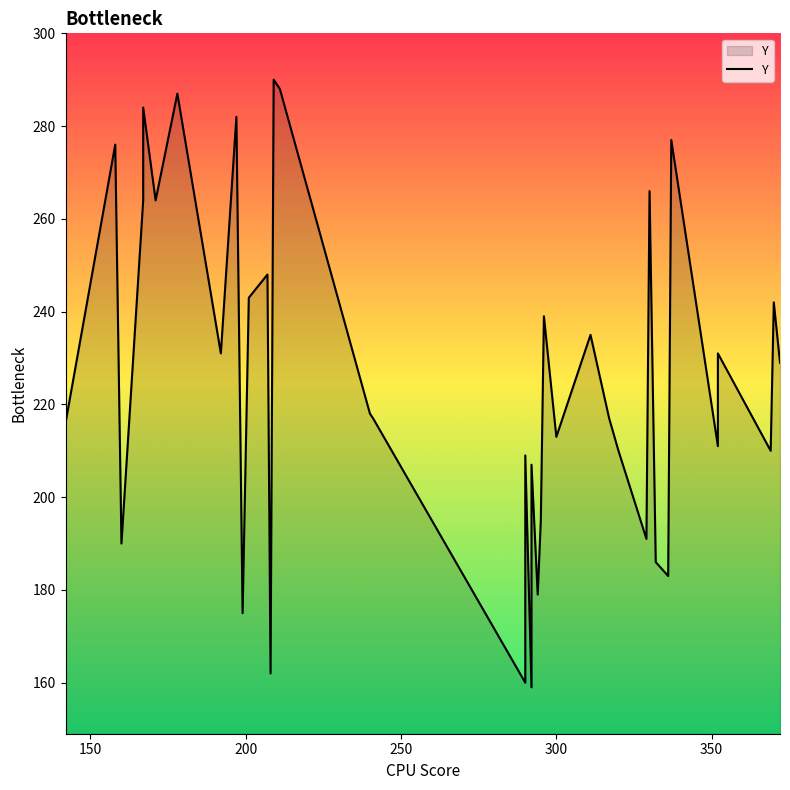

How many values exceed 218?

19